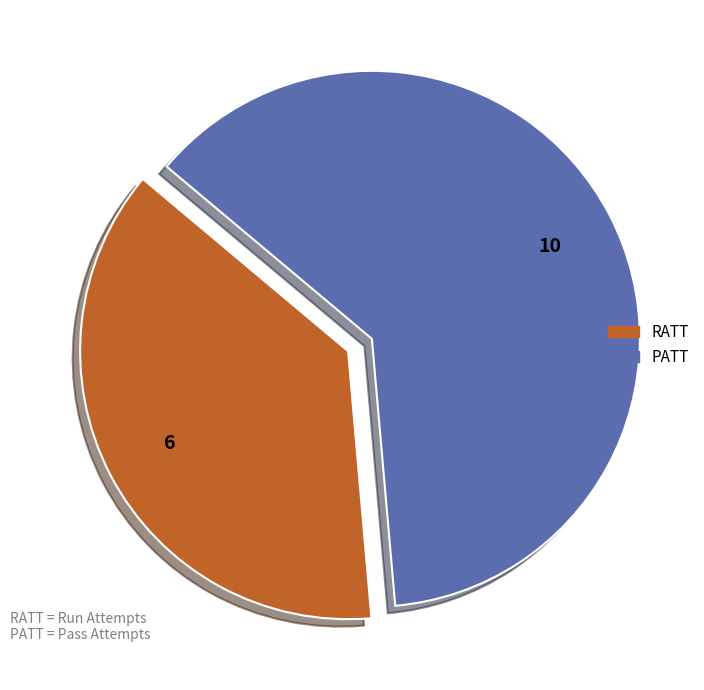

Rank the categories by value from lowest to highest.

RATT, PATT